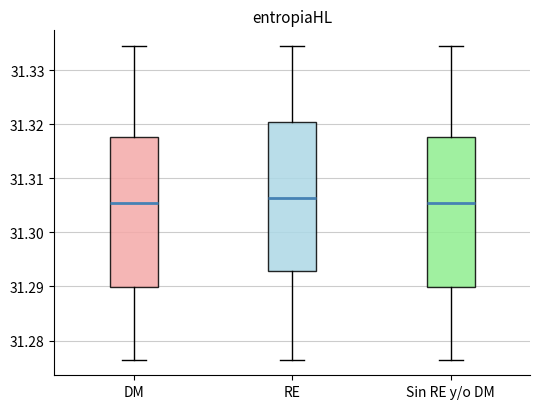

Reading left to right, transcribe this box plot: for each box, give where its median line is, the range the box spans, and where its two whiskers end, as read against the y-axis. The values are not printed on the chart, so give them approximately, as read against the axis.

DM: median 31.305, box 31.290 to 31.318, whiskers 31.276 to 31.334
RE: median 31.306, box 31.293 to 31.320, whiskers 31.276 to 31.334
Sin RE y/o DM: median 31.305, box 31.290 to 31.318, whiskers 31.276 to 31.334